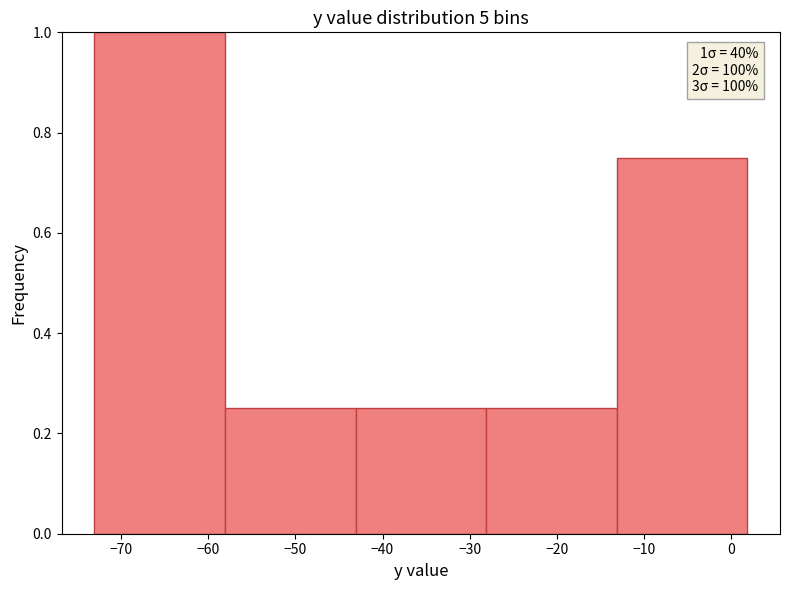

Over which range of the x-axis is the bar tallest?

-73.1 to -58.1